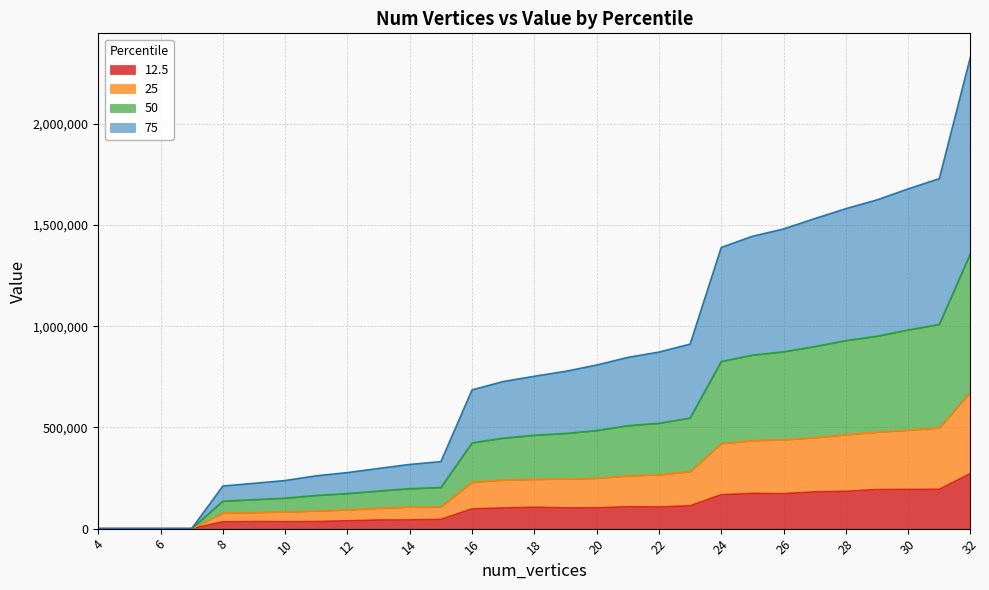

Does the chart display data point markers on the line(s)?

No